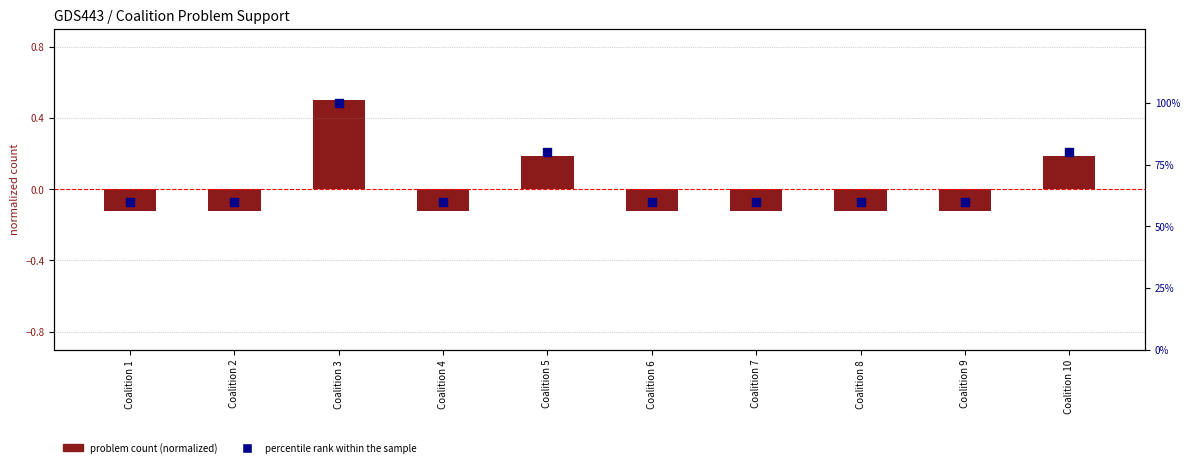

Which series reaches the minimum Y coordinate?

problem count (normalized)